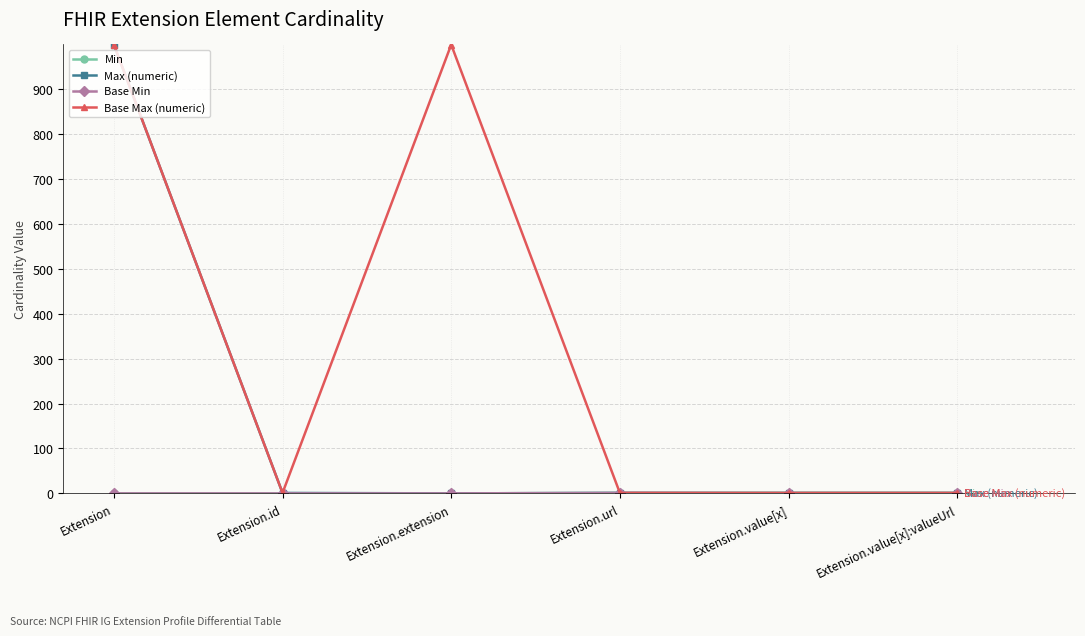

True or false: Max (numeric) has a value of 999 at Extension.

True